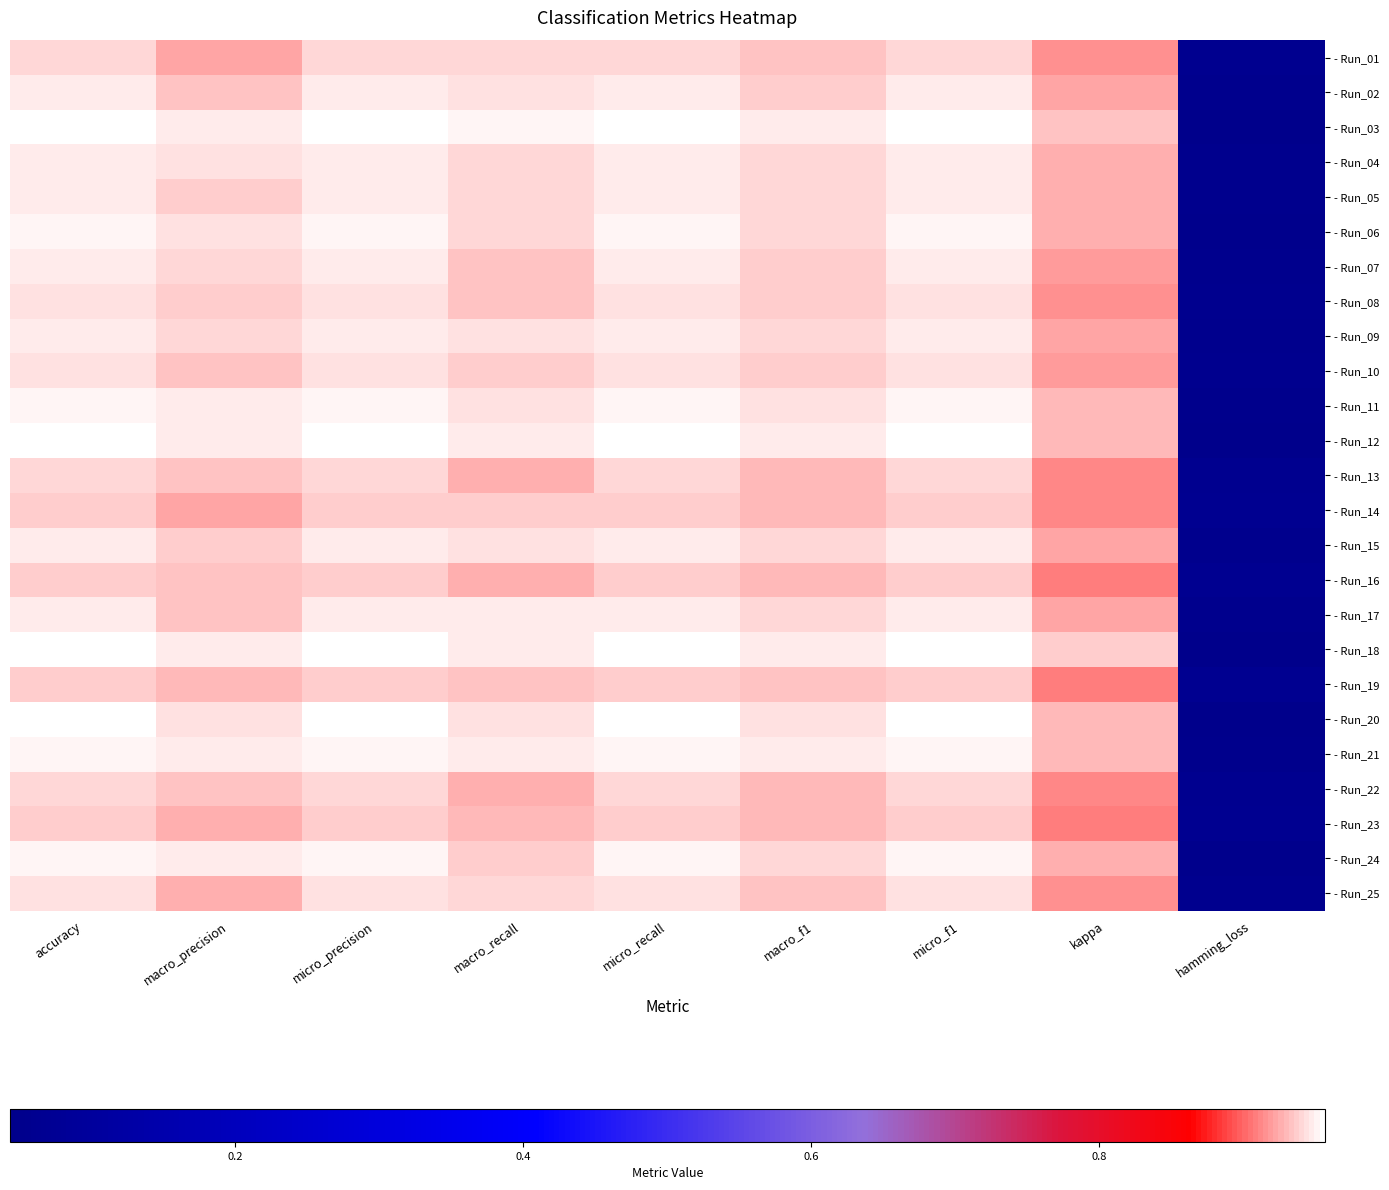

How many categories are shown in the chart?

9